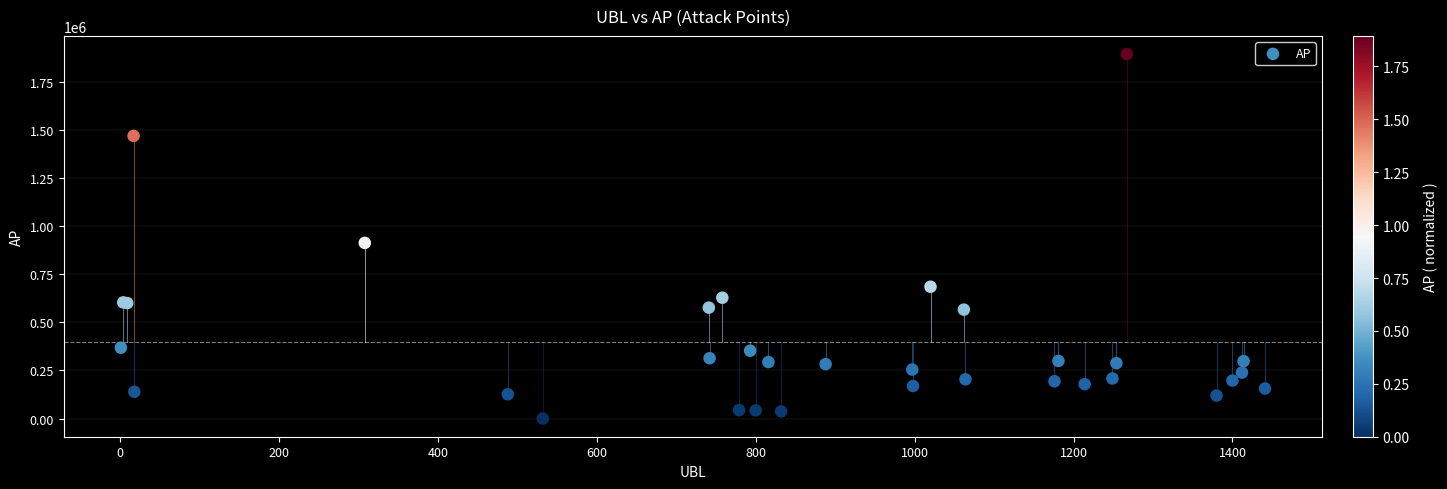

What Y value in the scatter plot is closest to 947022?

912778